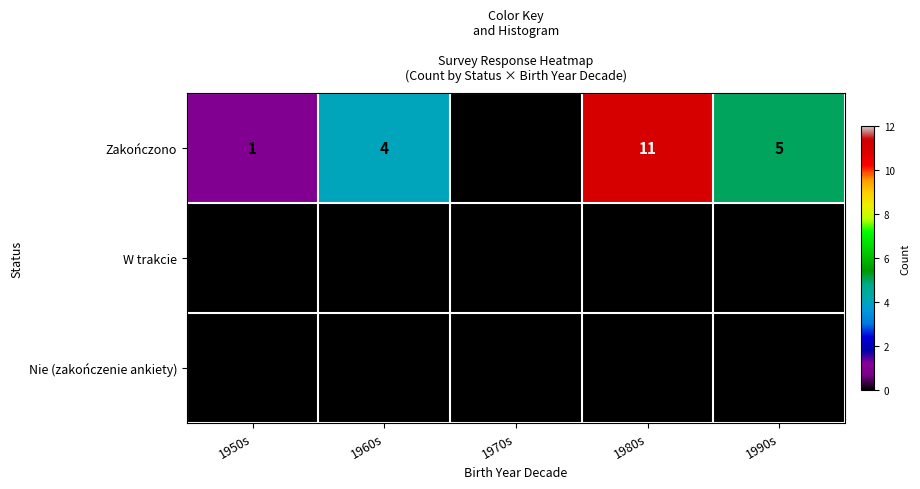

The value of Zakończono at 1960s is 3. True or false?

False